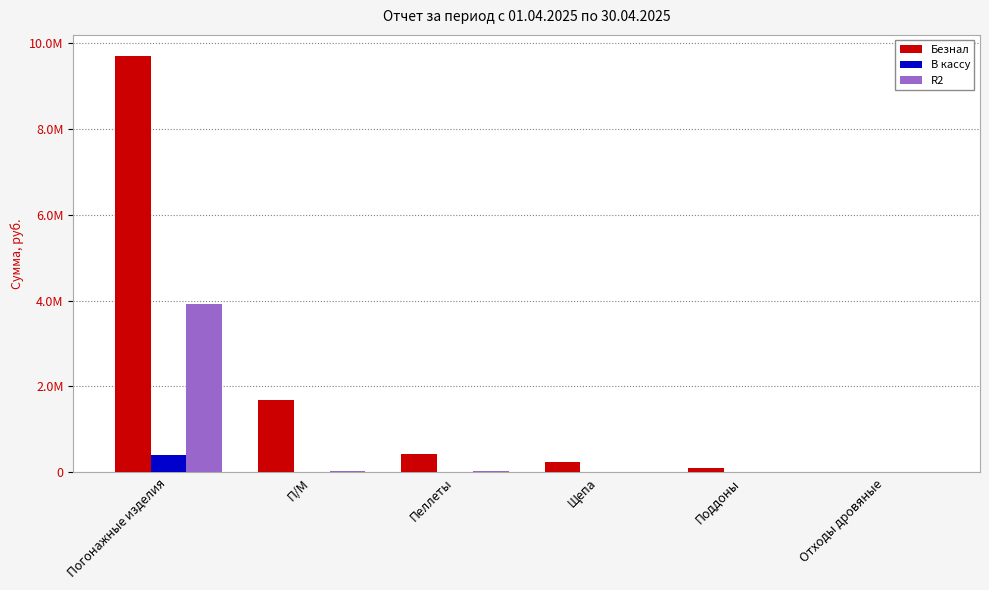

Reading left to right, extract all data points from this chart.

Безнал: Погонажные изделия=9696729.1	П/М=1679212.0	Пеллеты=433014.3	Щепа=252560.0	Поддоны=98000.0	Отходы дровяные=3000.0
В кассу: Погонажные изделия=396509.0	П/М=0.0	Пеллеты=0.0	Щепа=0.0	Поддоны=0.0	Отходы дровяные=0.0
R2: Погонажные изделия=3916103.4	П/М=32918.5	Пеллеты=42202.5	Щепа=2200.0	Поддоны=0.0	Отходы дровяные=2000.0